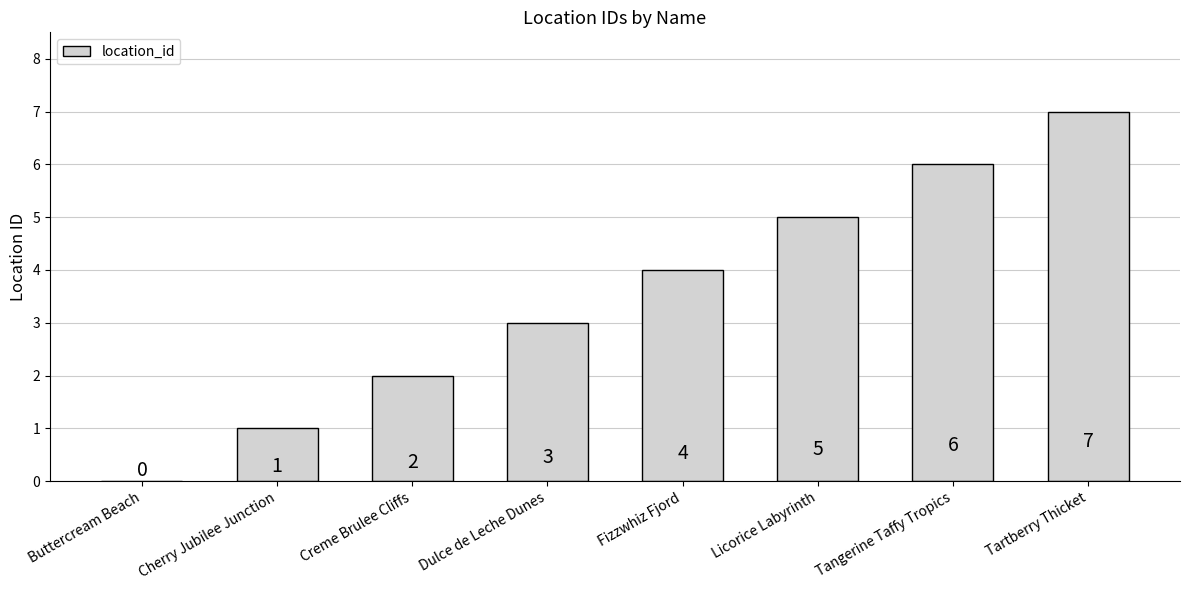

Reading left to right, extract all data points from this chart.

0	1	2	3	4	5	6	7